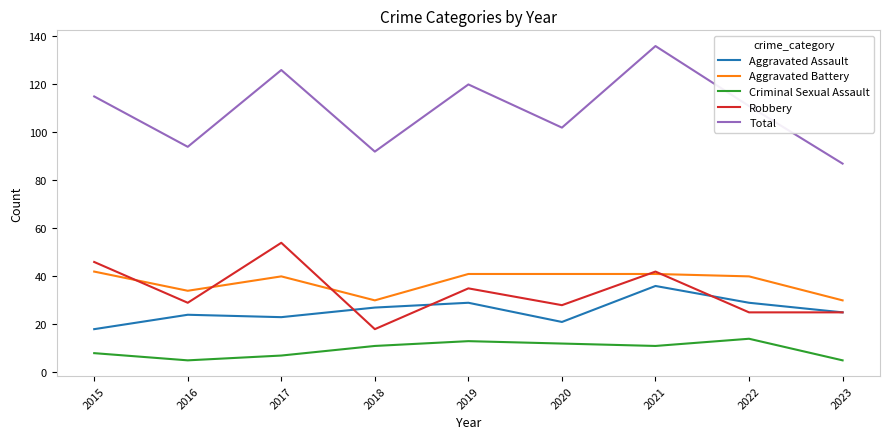

True or false: Criminal Sexual Assault and Robbery cross at least once.

False